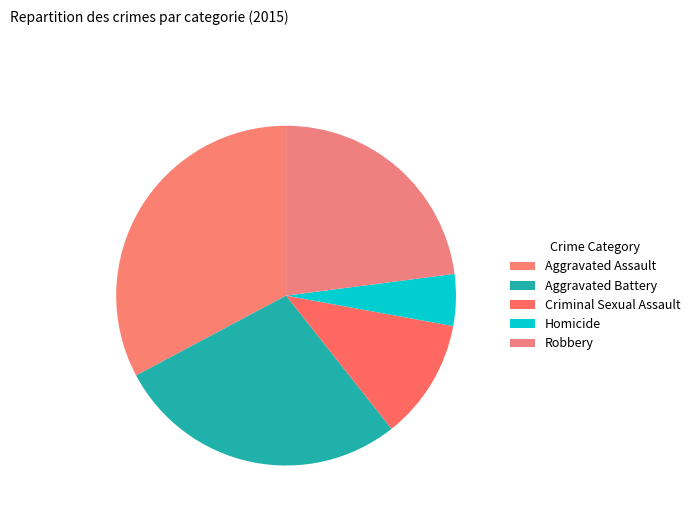

What portion of the pie excludes Robbery?

77.0%